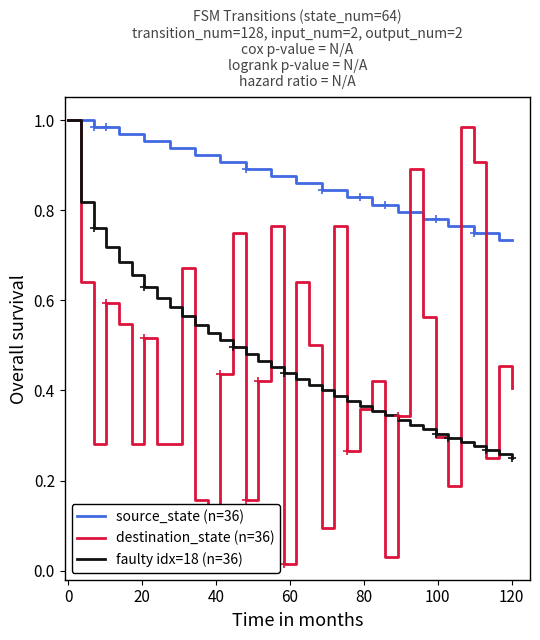

Which series has the widest spread of values?

destination_state (n=36)